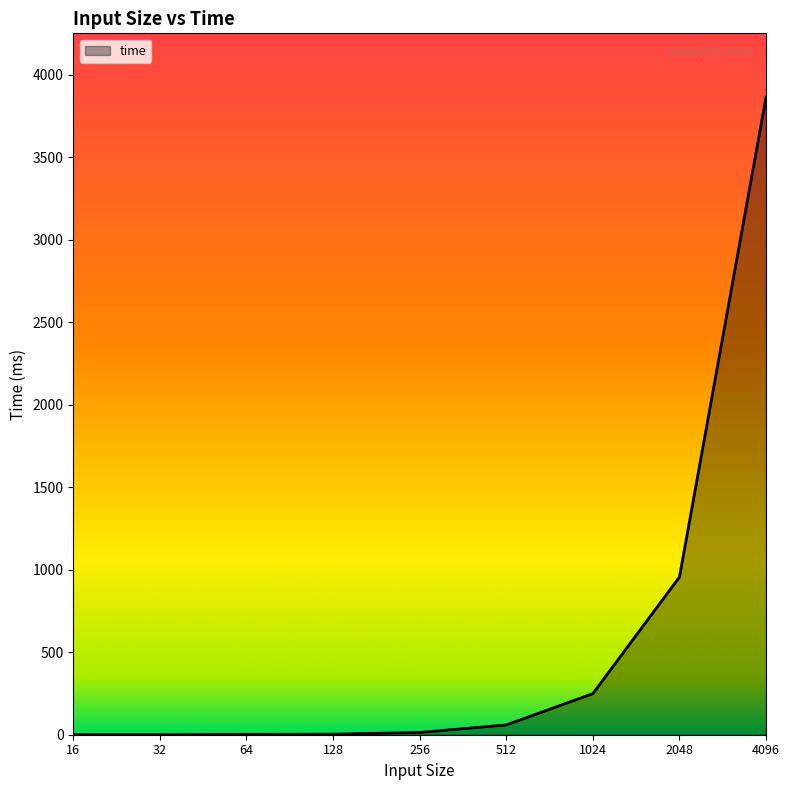

What is the difference between the second highest and second lowest values?

955.7